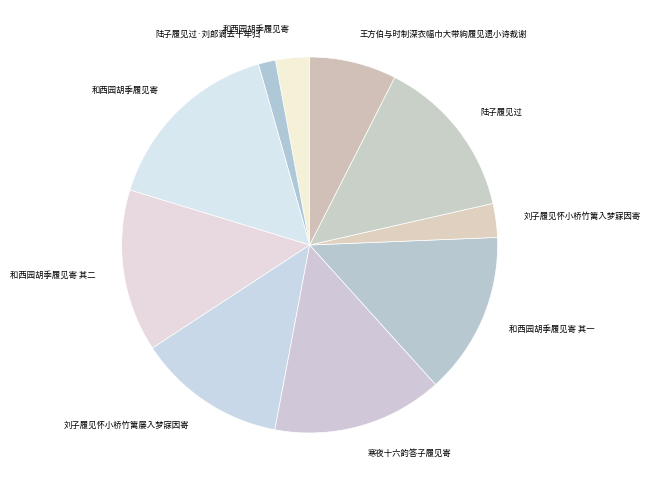

How many slices are in this pie chart?

10